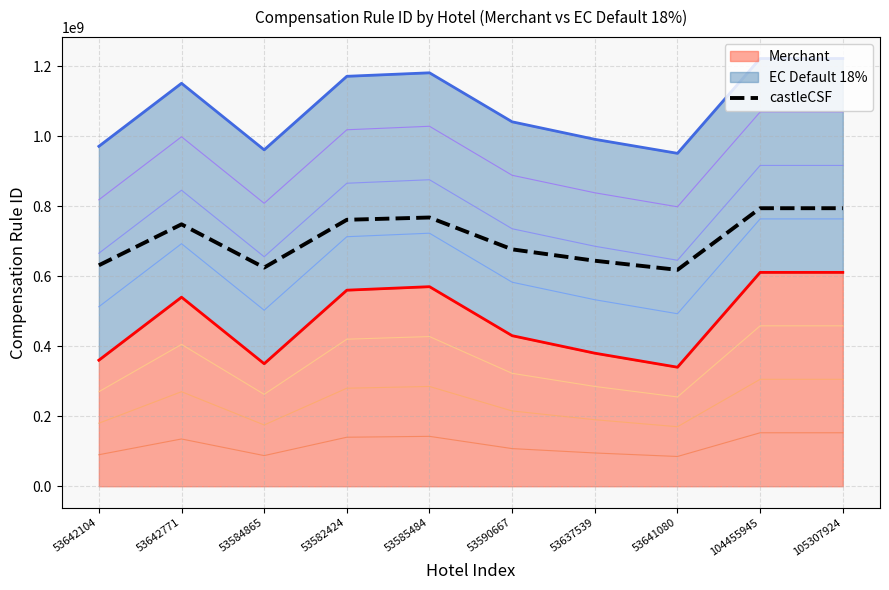

True or false: the data shows 453121039.4 at 53582424.

False